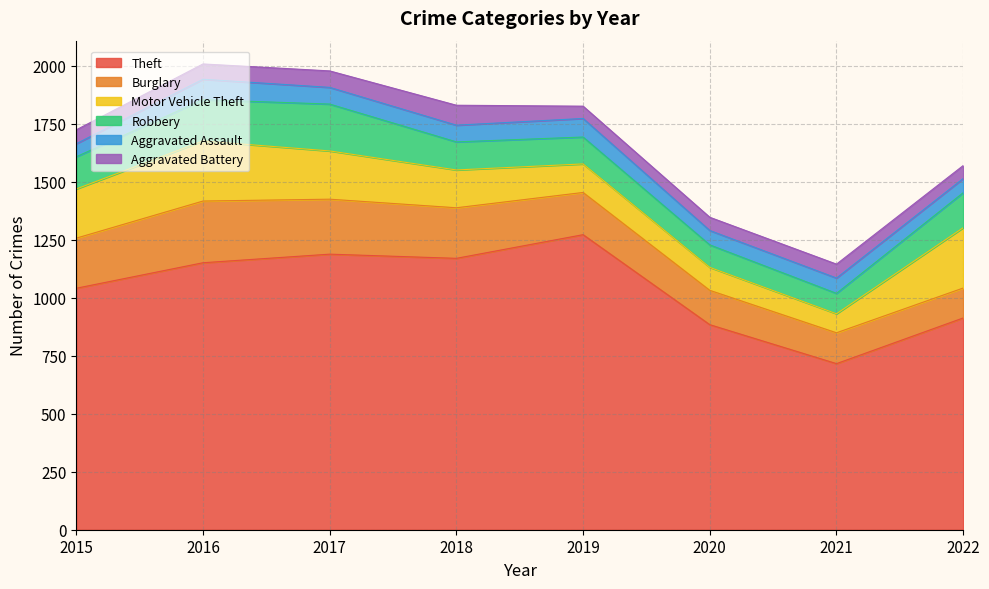

At how many categories does at least one series exceed 359?

8